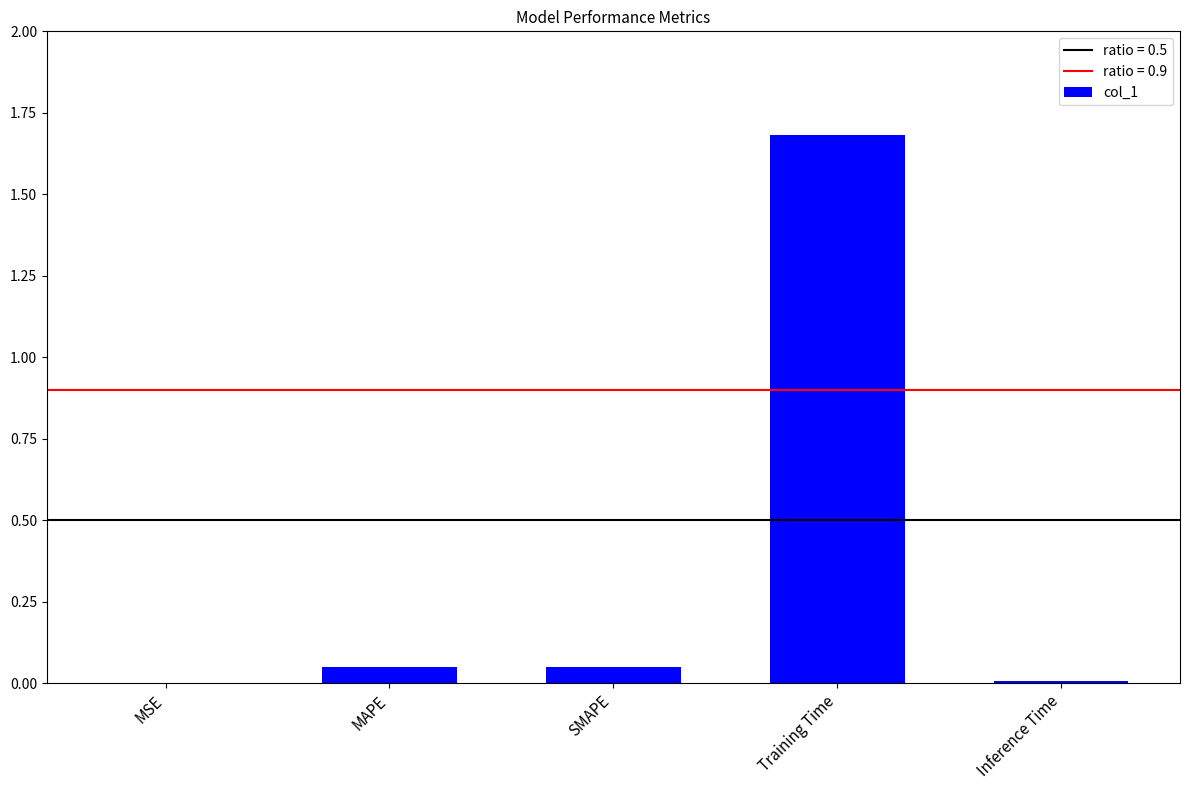

The chart shows a value of 0.0 at MSE. True or false?

True